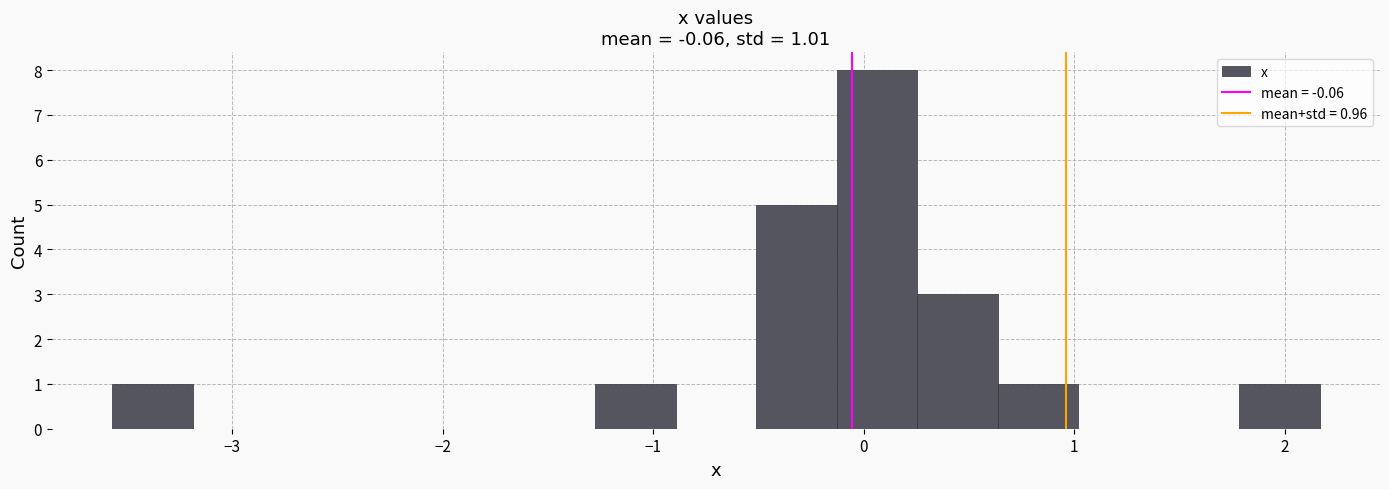

Around what value on the x-axis is the tallest bar? Give the approximate position of its centre, as read against the axis.

0.1